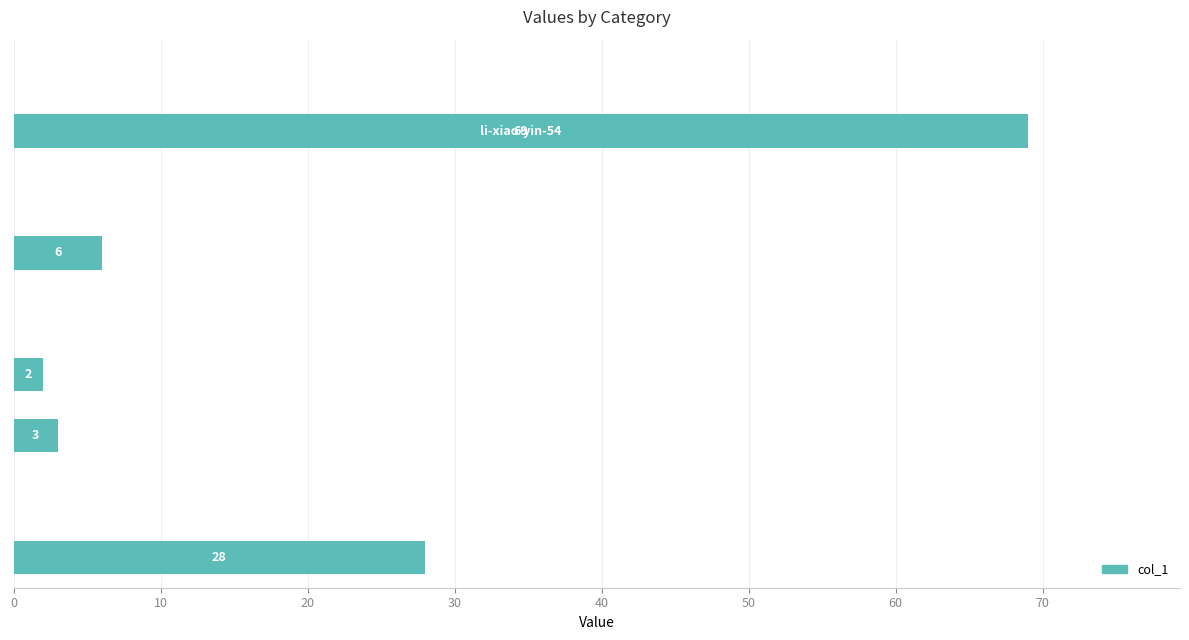

What is the maximum value shown in the chart?

69